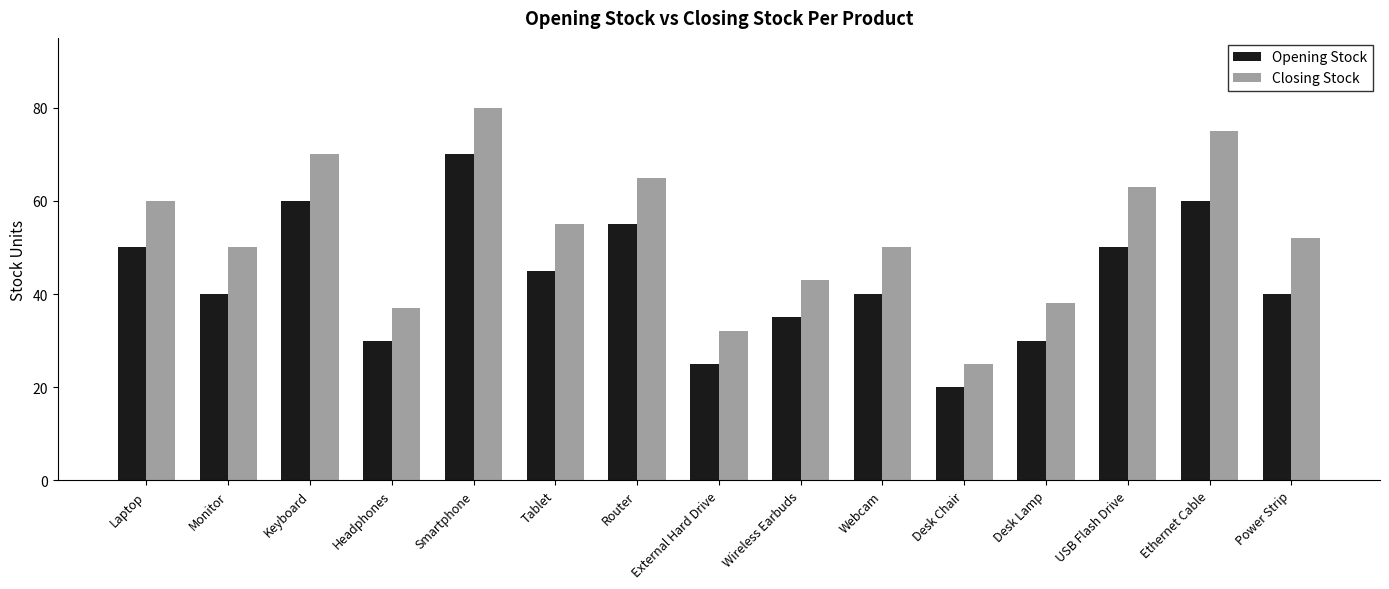

At which label does Closing Stock first exceed 52?

Laptop